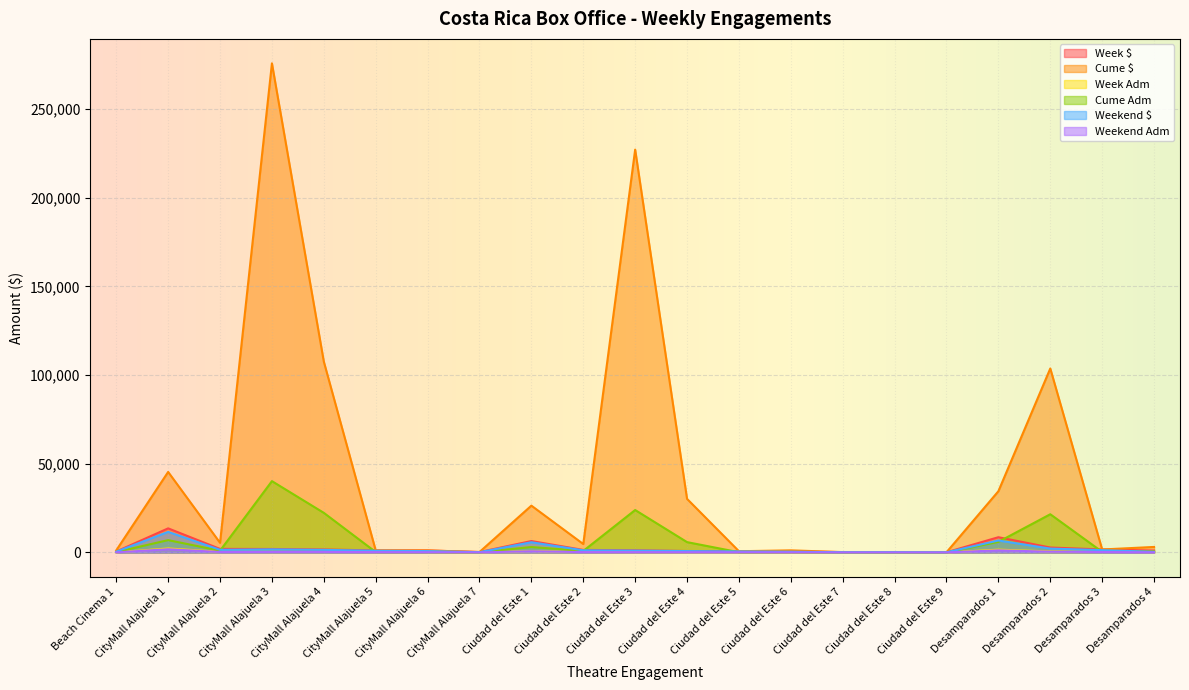

How many lines are shown in the chart?

6